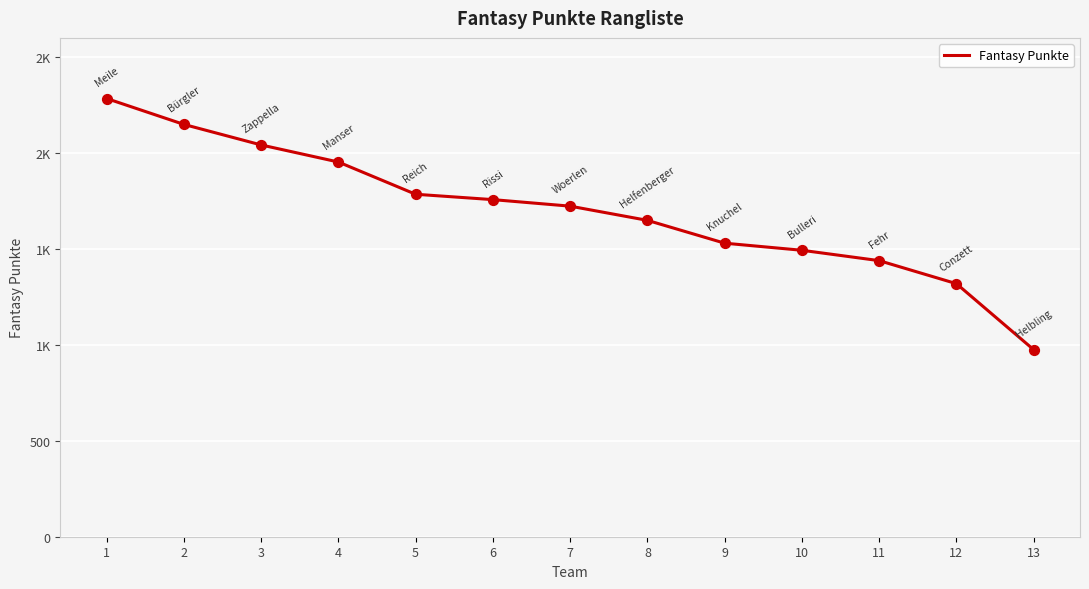

Does the chart have visible grid lines?

Yes